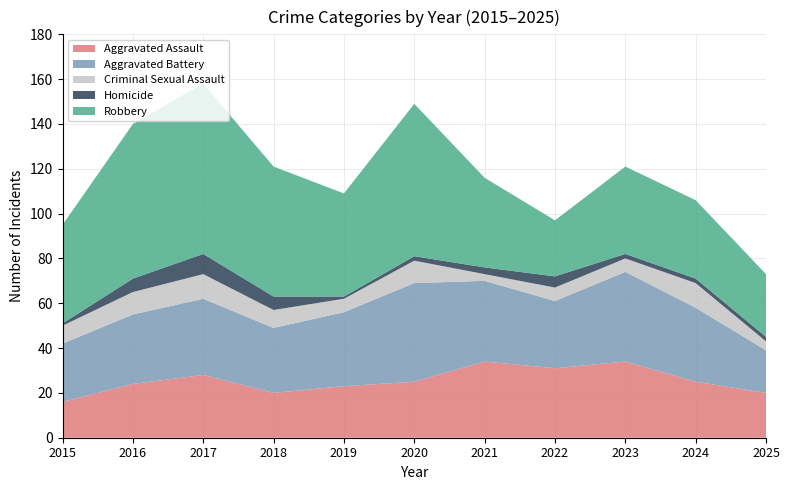

Reading left to right, extract all data points from this chart.

Aggravated Assault: 16	24	28	20	23	25	34	31	34	25	20
Aggravated Battery: 26	31	34	29	33	44	36	30	40	33	19
Criminal Sexual Assault: 8	10	11	8	6	10	3	6	6	11	4
Homicide: 1	6	9	6	1	2	3	5	2	2	2
Robbery: 44	69	76	58	46	68	40	25	39	35	28